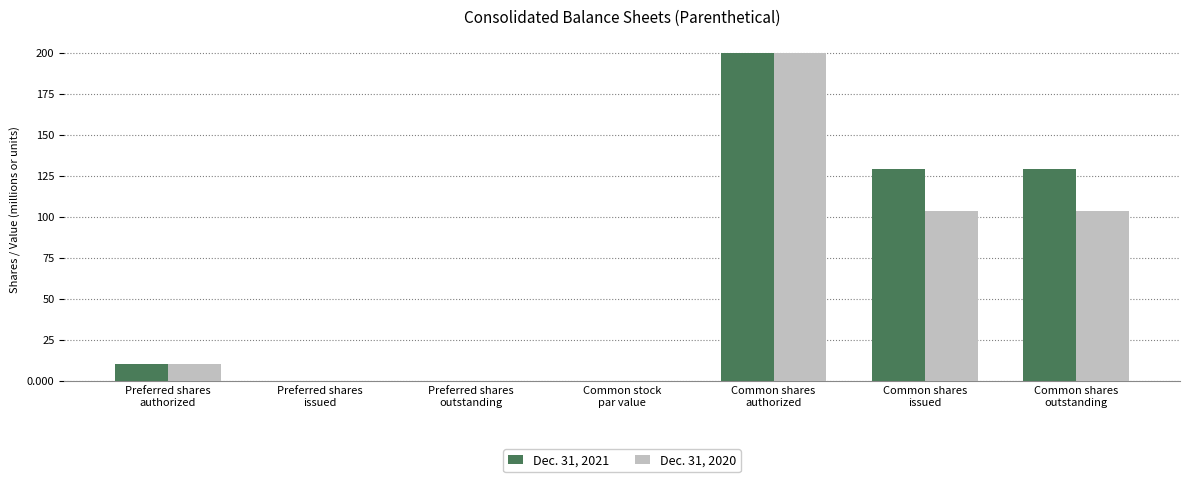

What is the greatest value displayed?

200.0